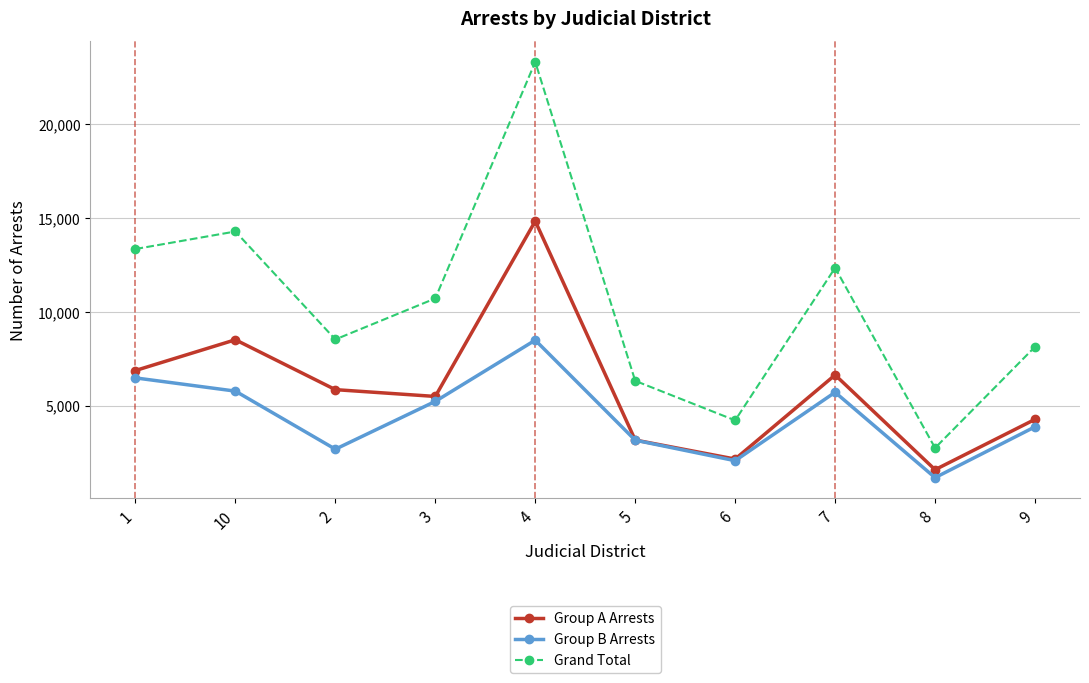

Which category has the lowest value in the Group A Arrests series?

8